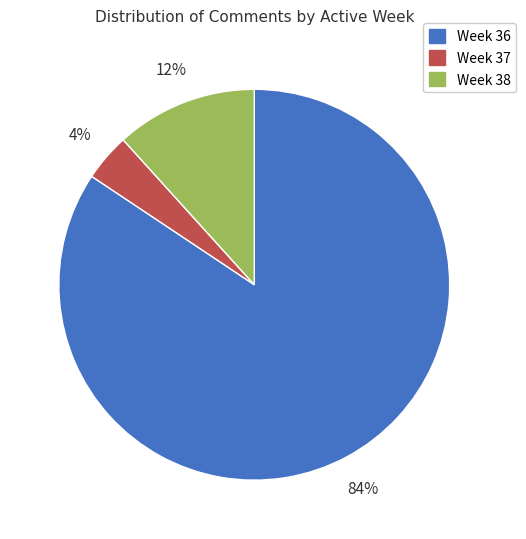

Which has a higher value, Week 37 or Week 38?

Week 38